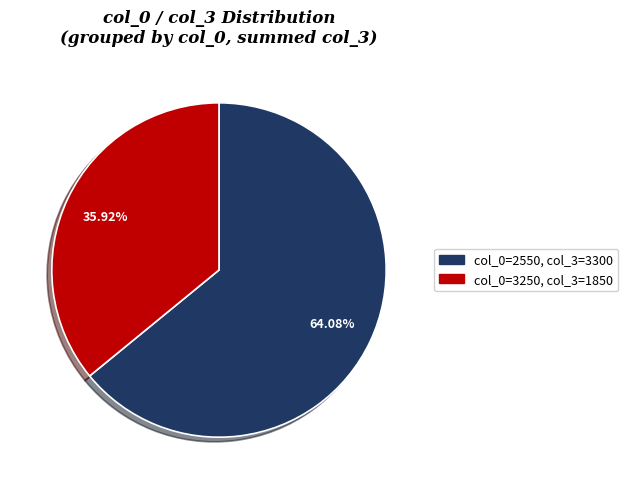

Does col_0=2550, col_3=3300 represent more than half of the total?

Yes